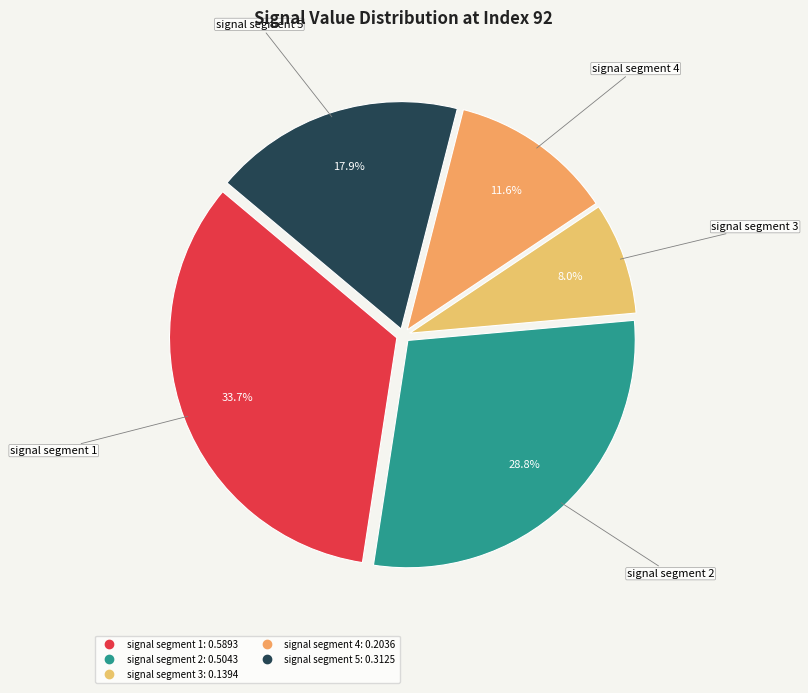

What percentage is NOT represented by signal segment 3?

92.0%